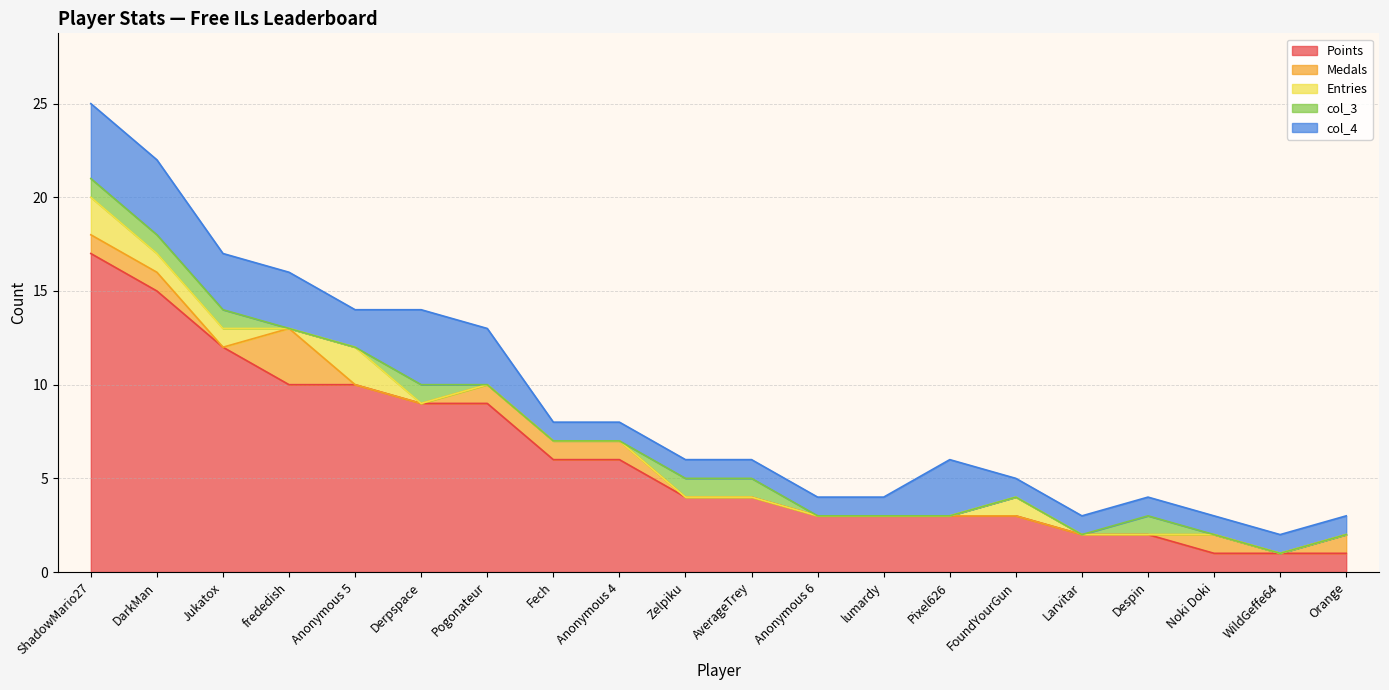

Where is Entries nearest to the value 1?

DarkMan